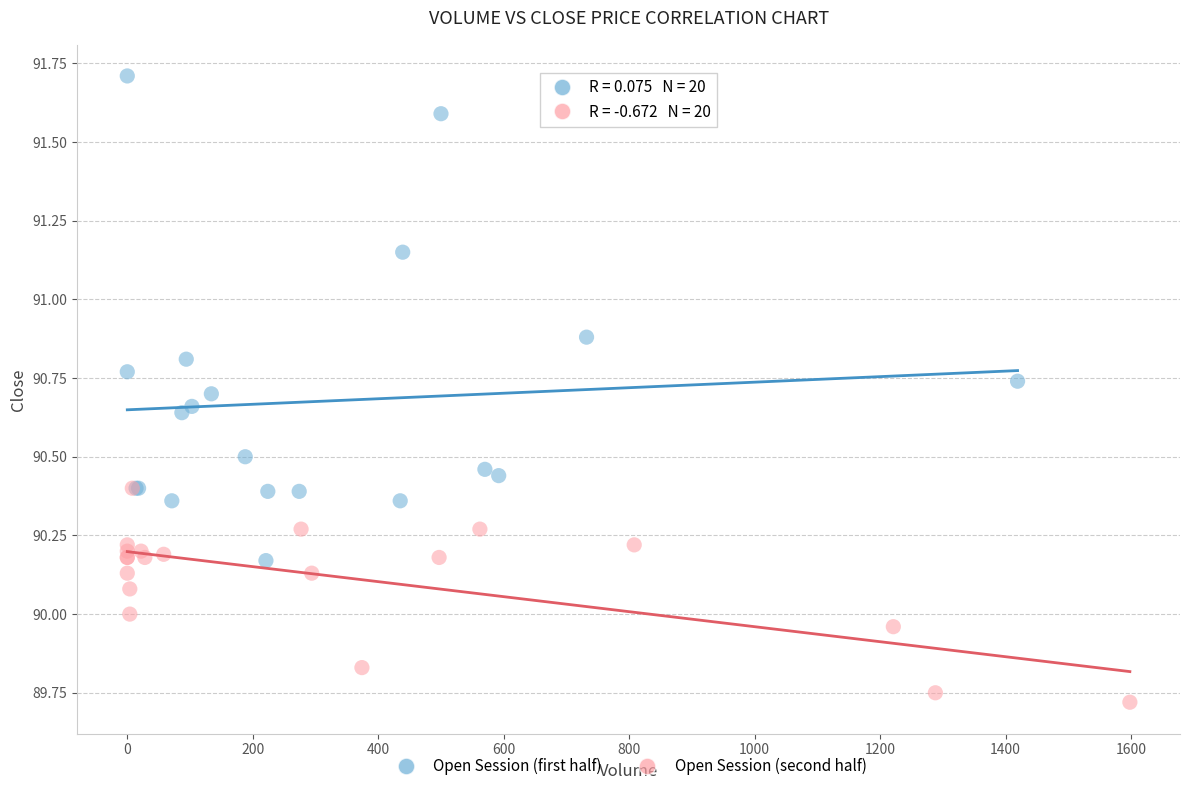

Which series reaches the maximum Y coordinate?

Open Session (first half)